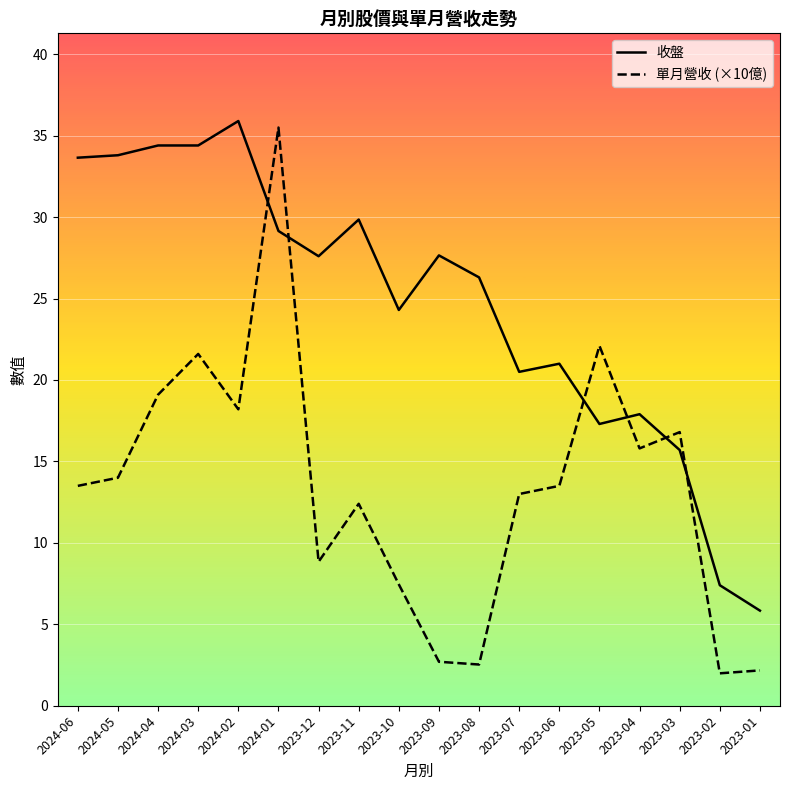

Reading right to left, extract all data points from this chart.

收盤: 2023-01=5.8	2023-02=7.4	2023-03=15.7	2023-04=17.9	2023-05=17.3	2023-06=21.0	2023-07=20.5	2023-08=26.3	2023-09=27.6	2023-10=24.3	2023-11=29.9	2023-12=27.6	2024-01=29.1	2024-02=35.9	2024-03=34.4	2024-04=34.4	2024-05=33.8	2024-06=33.6
單月營收 (×10億): 2023-01=2.2	2023-02=2.0	2023-03=16.8	2023-04=15.8	2023-05=22.1	2023-06=13.5	2023-07=13.0	2023-08=2.5	2023-09=2.7	2023-10=7.5	2023-11=12.4	2023-12=8.8	2024-01=35.5	2024-02=18.2	2024-03=21.6	2024-04=19.1	2024-05=14.0	2024-06=13.5